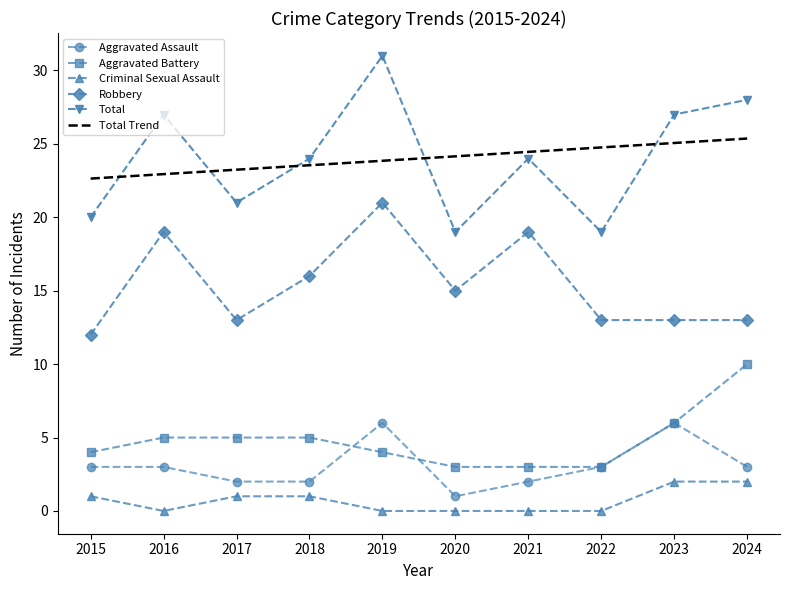

Is the value of Total at 2024 greater than the value of Aggravated Battery at 2022?

Yes